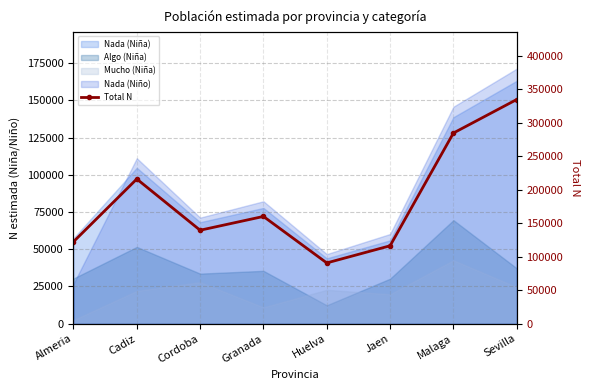

Count the number of categories in the chart.

8